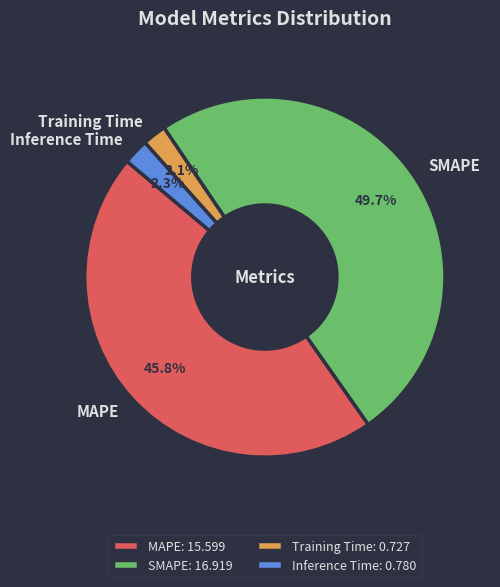

Does any single category account for the majority?

No